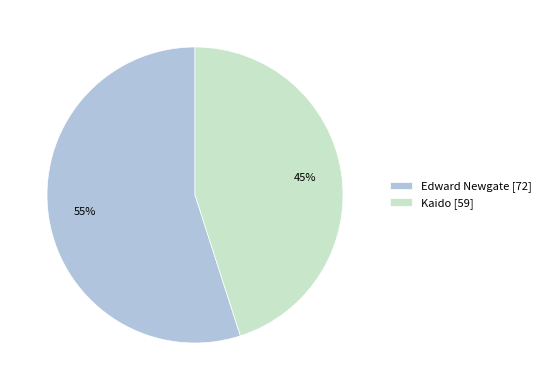

What percentage is the Edward Newgate slice, to the nearest percent?

55%